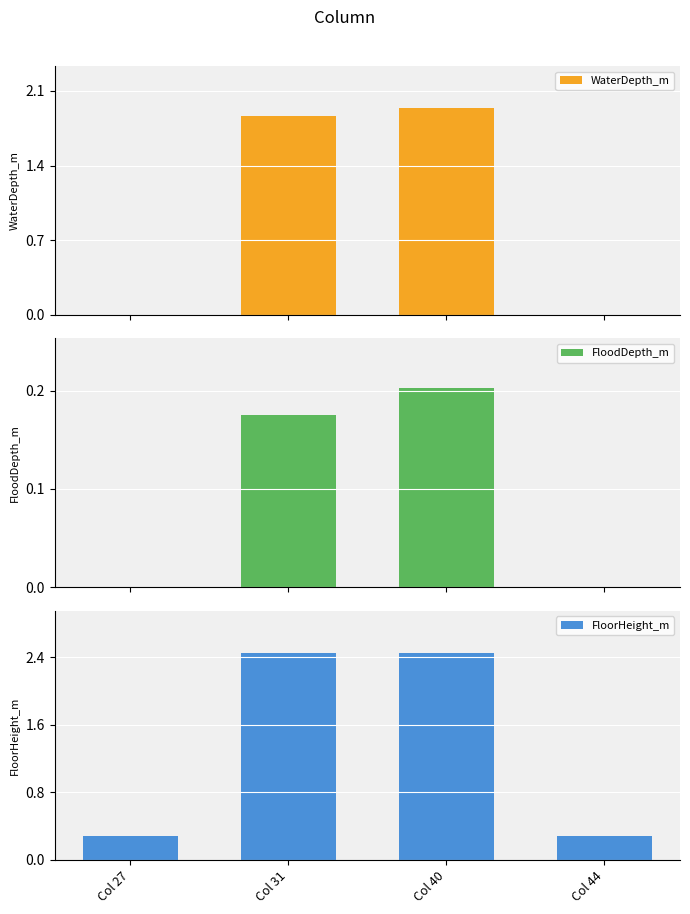

The WaterDepth_m series shows 0.0 at Col 44. True or false?

True